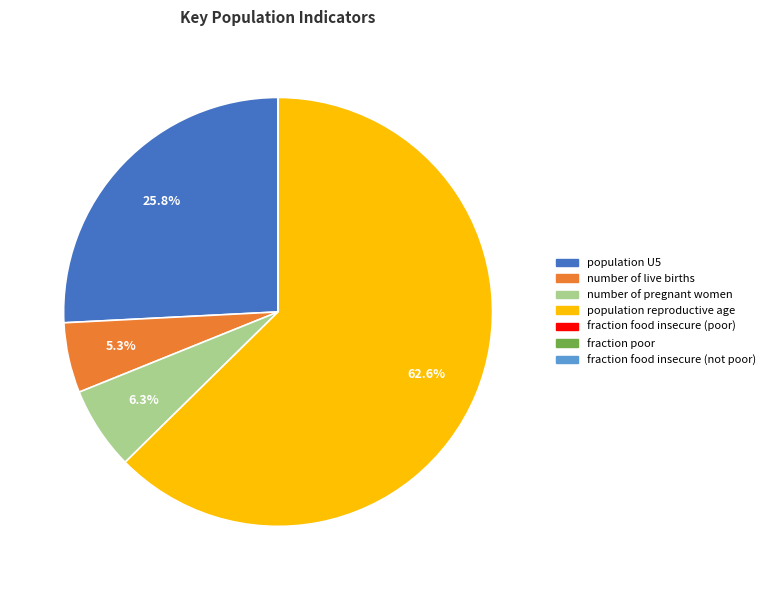

Which has a higher value, population reproductive age or number of pregnant women?

population reproductive age